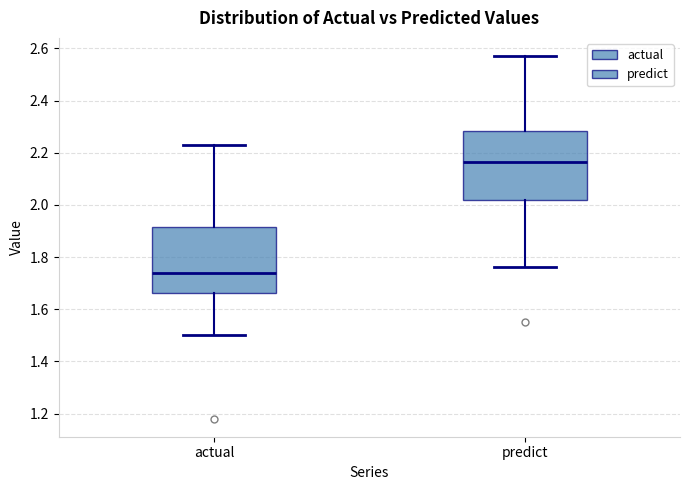

Reading left to right, transcribe this box plot: for each box, give where its median line is, the range the box spans, and where its two whiskers end, as read against the y-axis. The values are not printed on the chart, so give them approximately, as read against the axis.

actual: median 1.74, box 1.66 to 1.92, whiskers 1.50 to 2.24
predict: median 2.16, box 2.02 to 2.28, whiskers 1.76 to 2.58